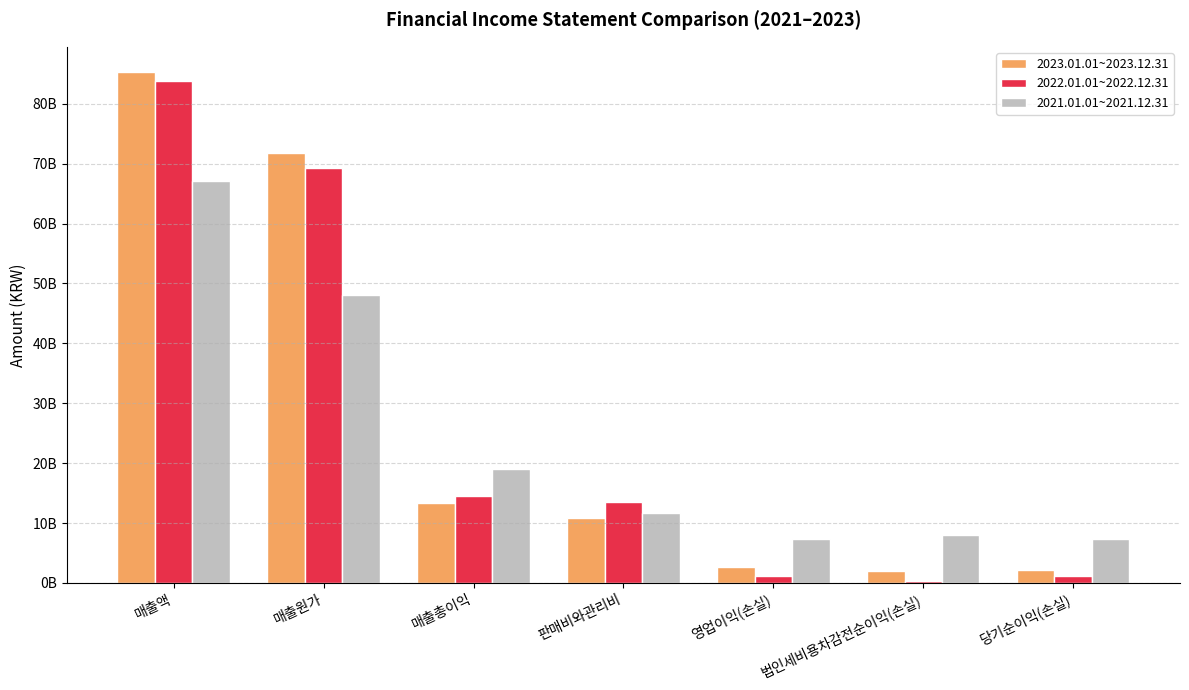

Reading left to right, what are all the values shown in this chart?

2023.01.01~2023.12.31: 매출액=85256117009	매출원가=71834110693	매출총이익=13422006316	판매비와관리비=10824939820	영업이익(손실)=2597066496	법인세비용차감전순이익(손실)=1907589027	당기순이익(손실)=2095313061
2022.01.01~2022.12.31: 매출액=83806870222	매출원가=69240031351	매출총이익=14566838871	판매비와관리비=13450658795	영업이익(손실)=1116180076	법인세비용차감전순이익(손실)=255875772	당기순이익(손실)=1188683314
2021.01.01~2021.12.31: 매출액=67113800410	매출원가=48086629777	매출총이익=19027170633	판매비와관리비=11748429920	영업이익(손실)=7278740713	법인세비용차감전순이익(손실)=8000357124	당기순이익(손실)=7409773179